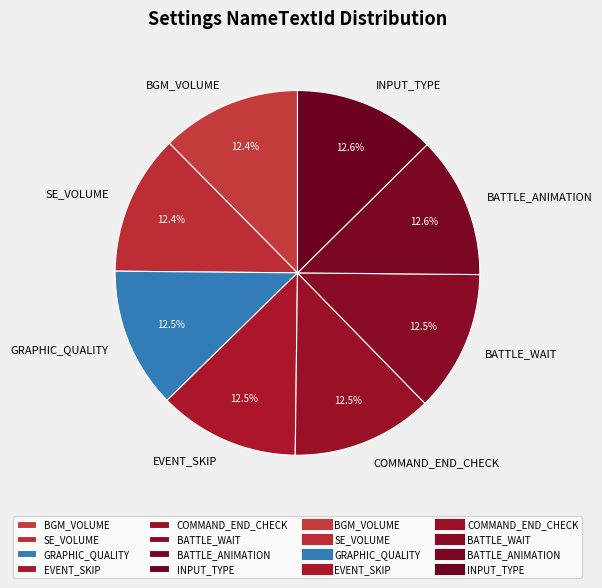

How much of the chart is everything except BGM_VOLUME?

87.6%